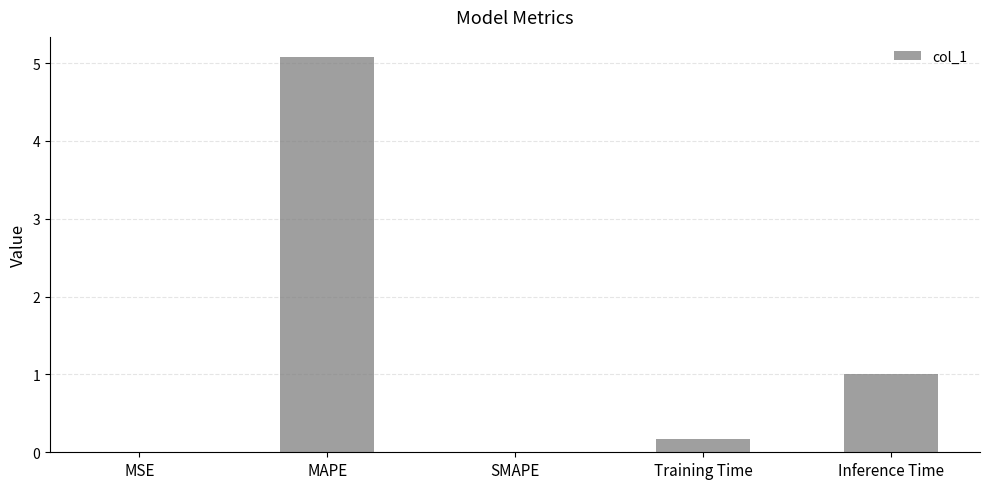

The value at SMAPE is 3.1. True or false?

False